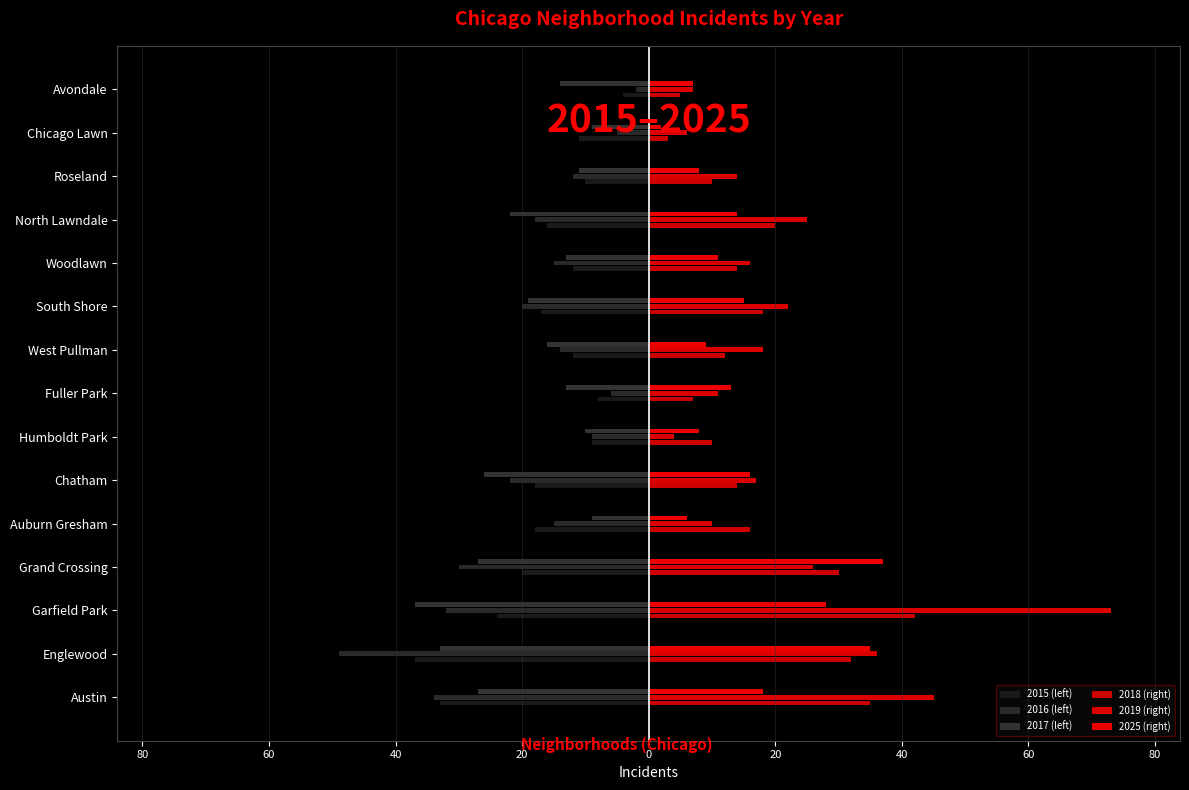

Which series has the largest range (max minus min)?

2019 (right)